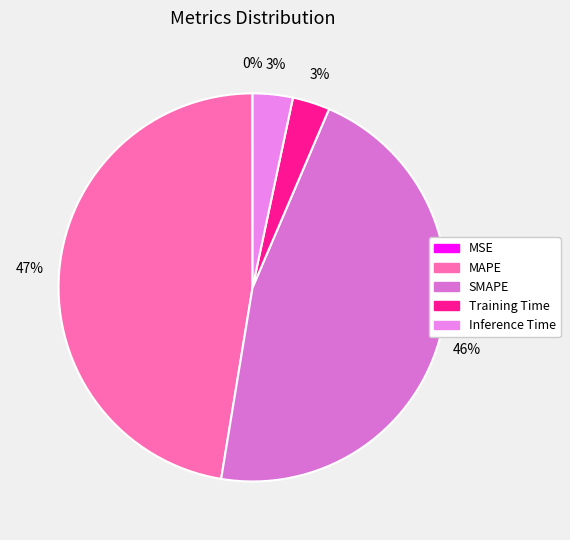

What percentage is the MAPE slice, to the nearest percent?

47%